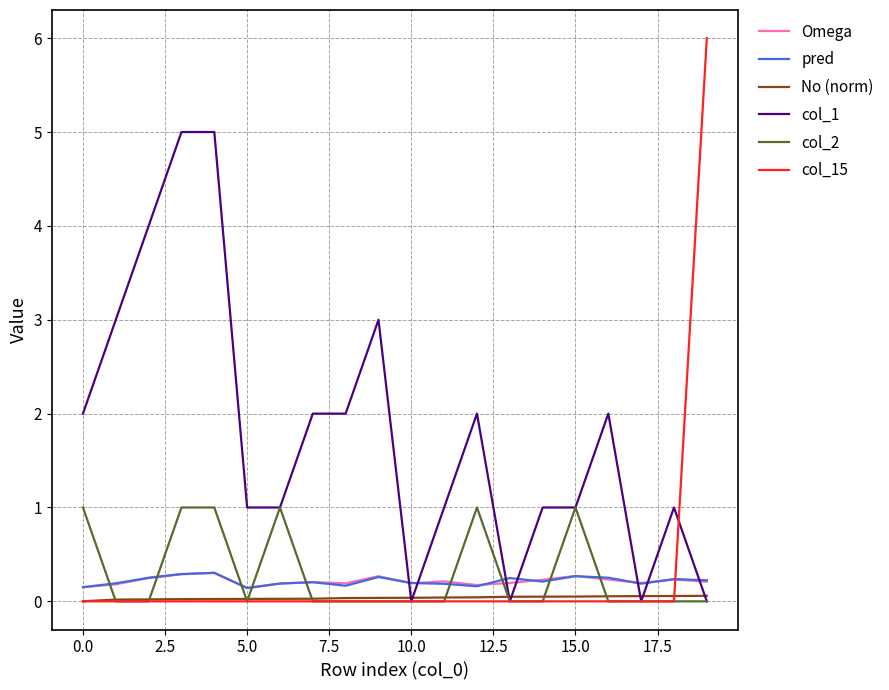

Which series ends up on top after the final intersection of col_1 and pred?

pred